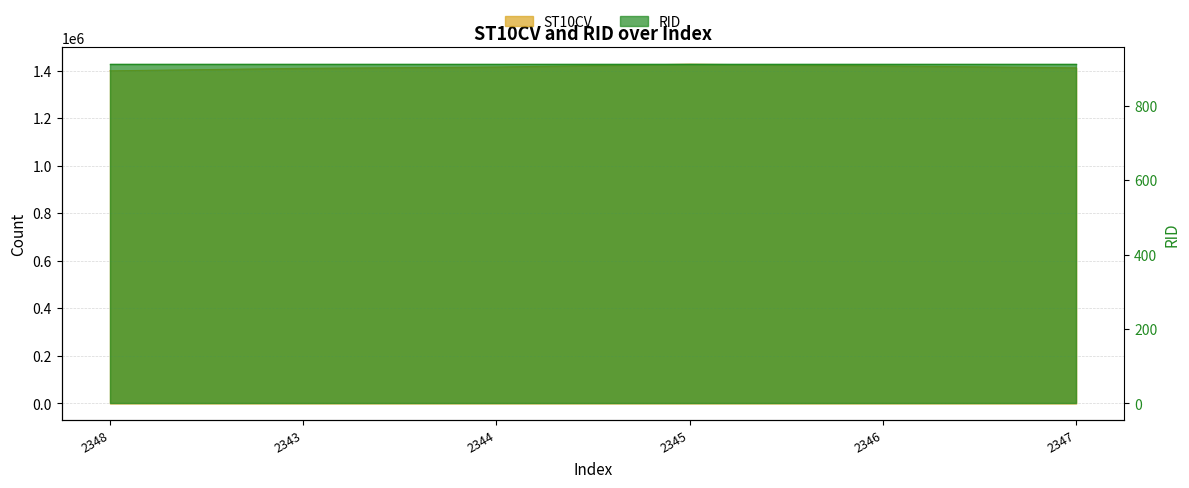

Which category has the lowest value across all series?

2348